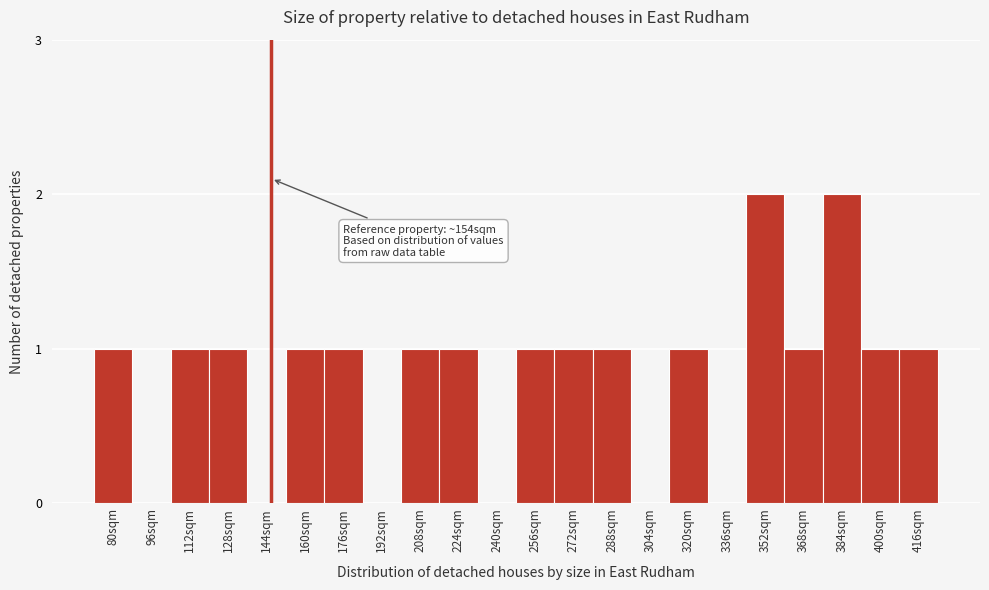

Reading left to right, list all the values displayed in this chart.

80sqm=1	96sqm=0	112sqm=1	128sqm=1	144sqm=0	160sqm=1	176sqm=1	192sqm=0	208sqm=1	224sqm=1	240sqm=0	256sqm=1	272sqm=1	288sqm=1	304sqm=0	320sqm=1	336sqm=0	352sqm=2	368sqm=1	384sqm=2	400sqm=1	416sqm=1